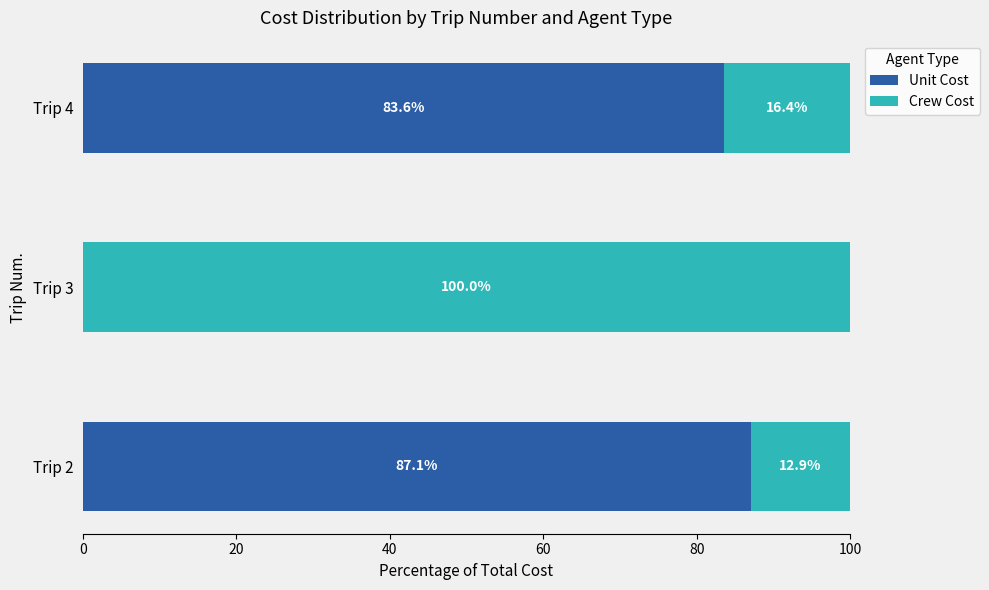

How many values in Unit Cost are above zero?

2